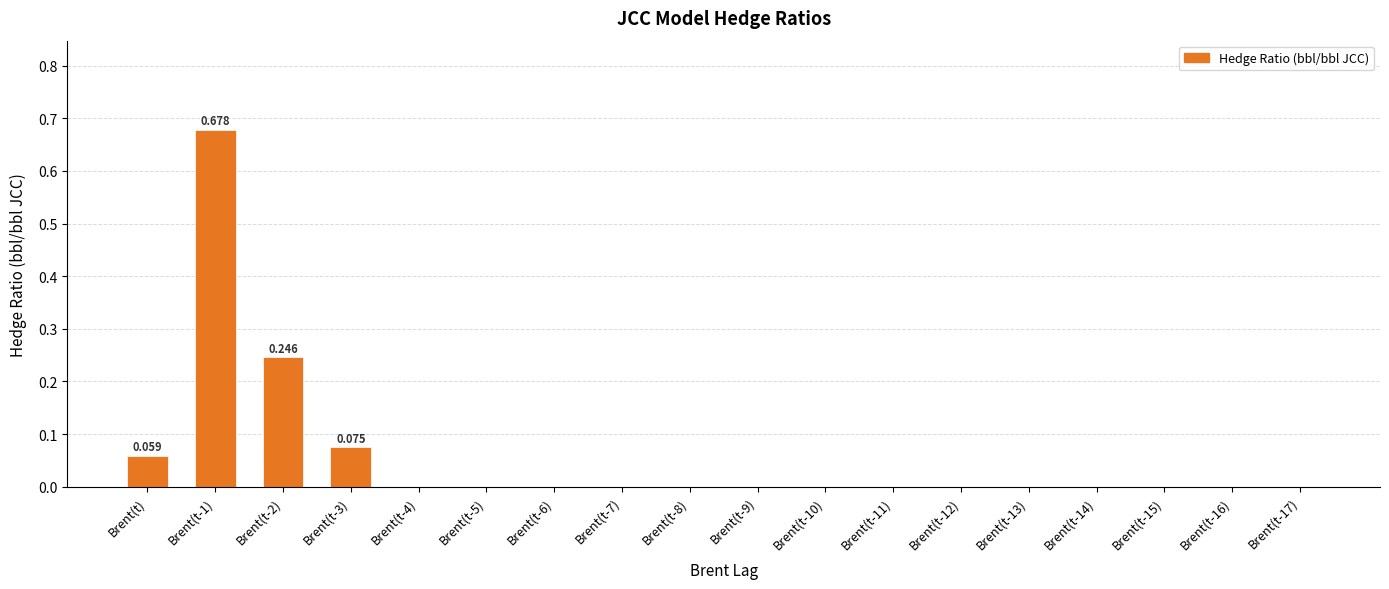

True or false: the data shows 0.3 at Brent(t-1).

False